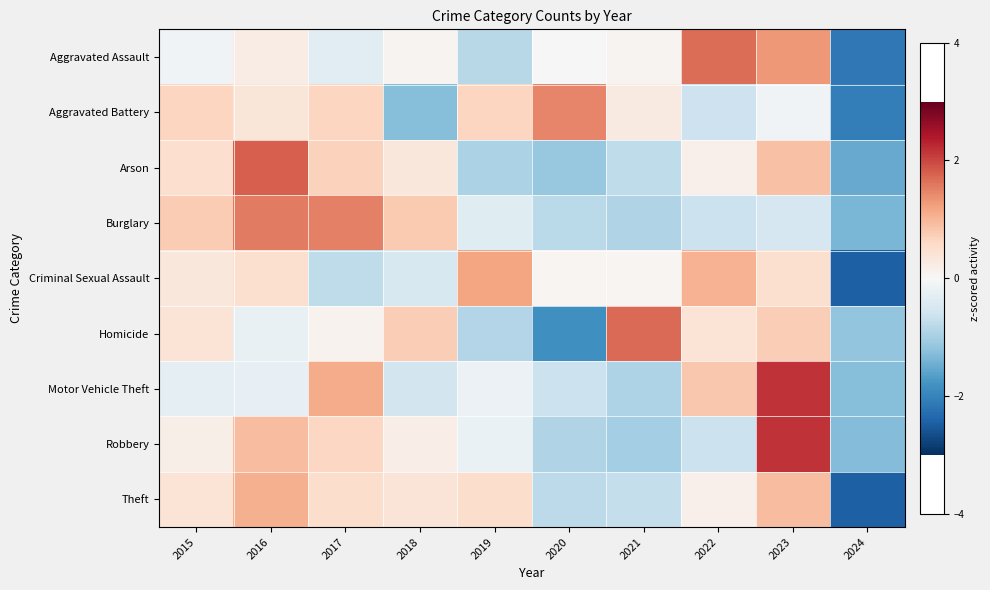

Reading left to right, what are all the values shown in this chart?

Aggravated Assault: 2015=-0.1	2016=0.2	2017=-0.3	2018=0.1	2019=-0.8	2020=0.0	2021=0.1	2022=1.7	2023=1.3	2024=-2.1
Aggravated Battery: 2015=0.7	2016=0.4	2017=0.7	2018=-1.3	2019=0.7	2020=1.5	2021=0.3	2022=-0.6	2023=-0.1	2024=-2.1
Arson: 2015=0.5	2016=1.8	2017=0.7	2018=0.3	2019=-1.0	2020=-1.1	2021=-0.8	2022=0.1	2023=0.9	2024=-1.5
Burglary: 2015=0.8	2016=1.5	2017=1.5	2018=0.8	2019=-0.4	2020=-0.8	2021=-0.9	2022=-0.6	2023=-0.5	2024=-1.4
Criminal Sexual Assault: 2015=0.4	2016=0.5	2017=-0.8	2018=-0.5	2019=1.2	2020=0.1	2021=0.1	2022=1.1	2023=0.5	2024=-2.5
Homicide: 2015=0.4	2016=-0.2	2017=0.1	2018=0.7	2019=-0.9	2020=-1.8	2021=1.7	2022=0.4	2023=0.7	2024=-1.2
Motor Vehicle Theft: 2015=-0.3	2016=-0.2	2017=1.1	2018=-0.6	2019=-0.2	2020=-0.7	2021=-0.9	2022=0.8	2023=2.2	2024=-1.3
Robbery: 2015=0.2	2016=0.9	2017=0.6	2018=0.2	2019=-0.2	2020=-0.9	2021=-1.0	2022=-0.6	2023=2.2	2024=-1.3
Theft: 2015=0.4	2016=1.1	2017=0.5	2018=0.4	2019=0.5	2020=-0.8	2021=-0.7	2022=0.1	2023=0.9	2024=-2.5